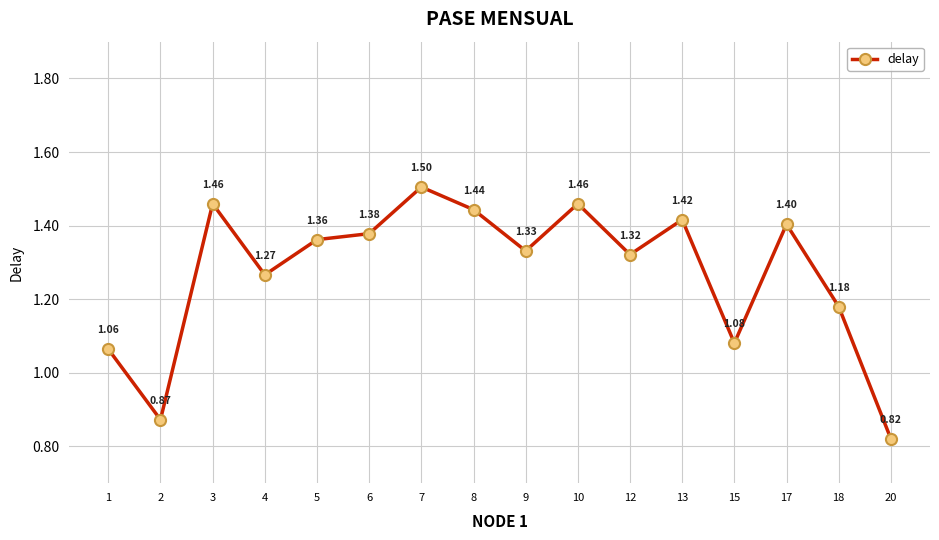

How many points are higher than both their immediate neighbors (excluding endpoints)?

5